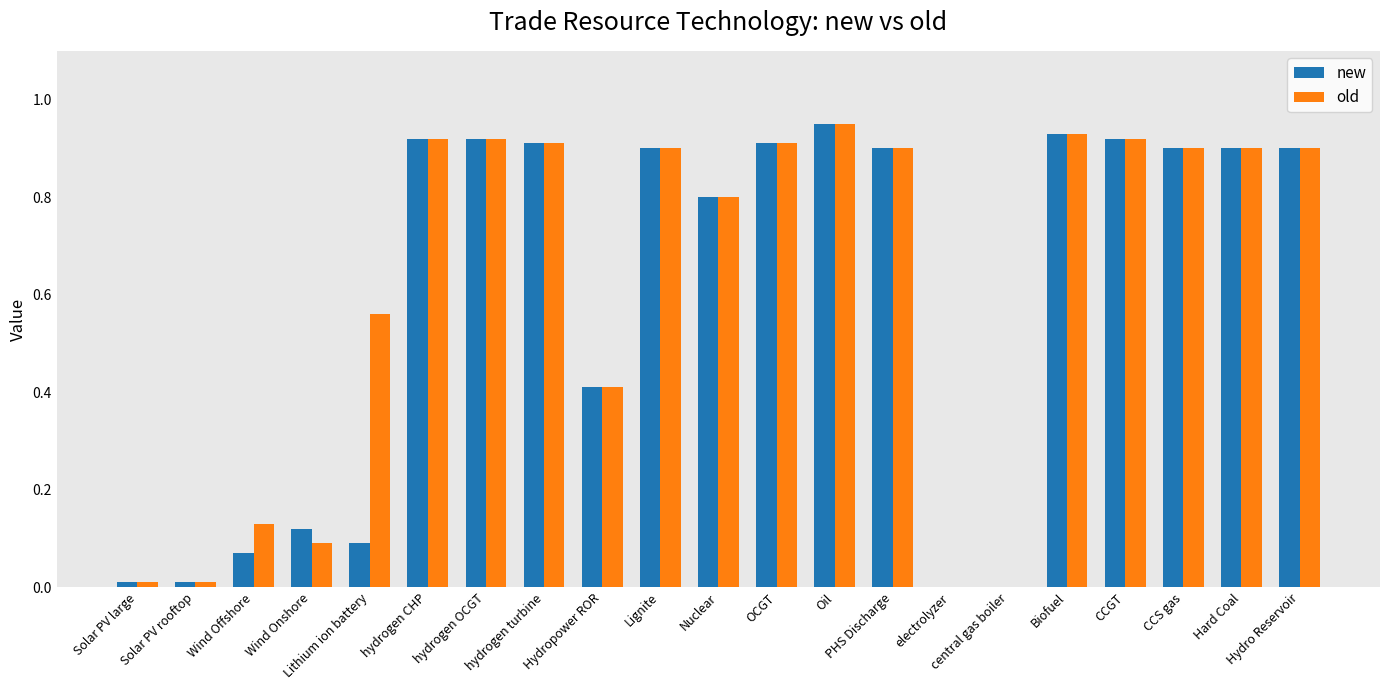

Which series has the largest range (max minus min)?

new